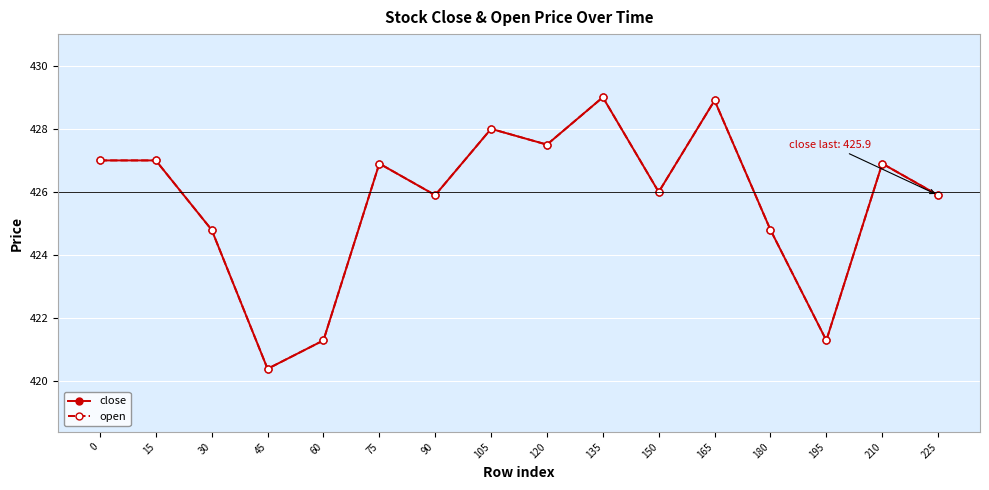

Where is the first local minimum for close?

45